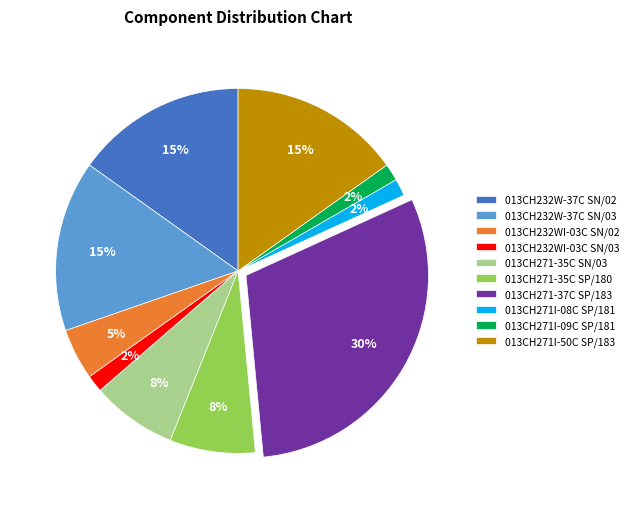

How many slices are in this pie chart?

10